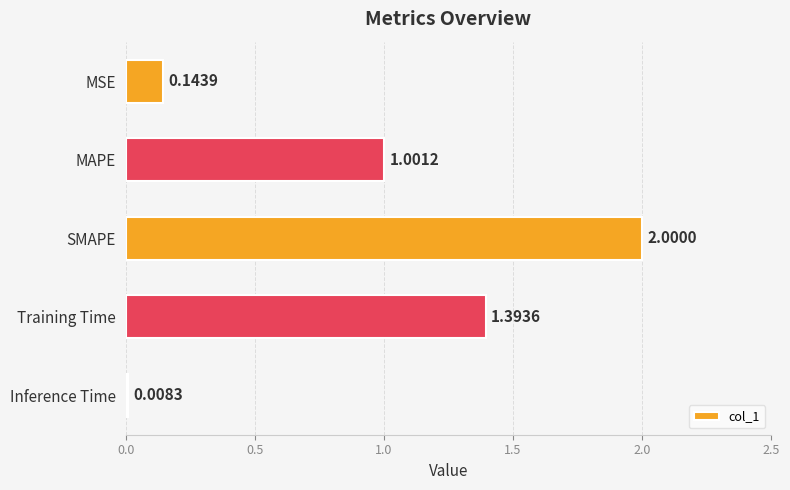

What is the label of the 3rd bar from the bottom?

SMAPE